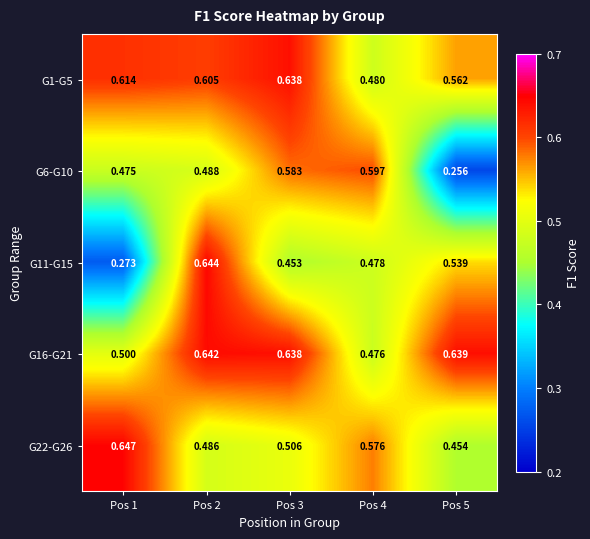

What is the spread (max minus min) of values at Pos 3?

0.2